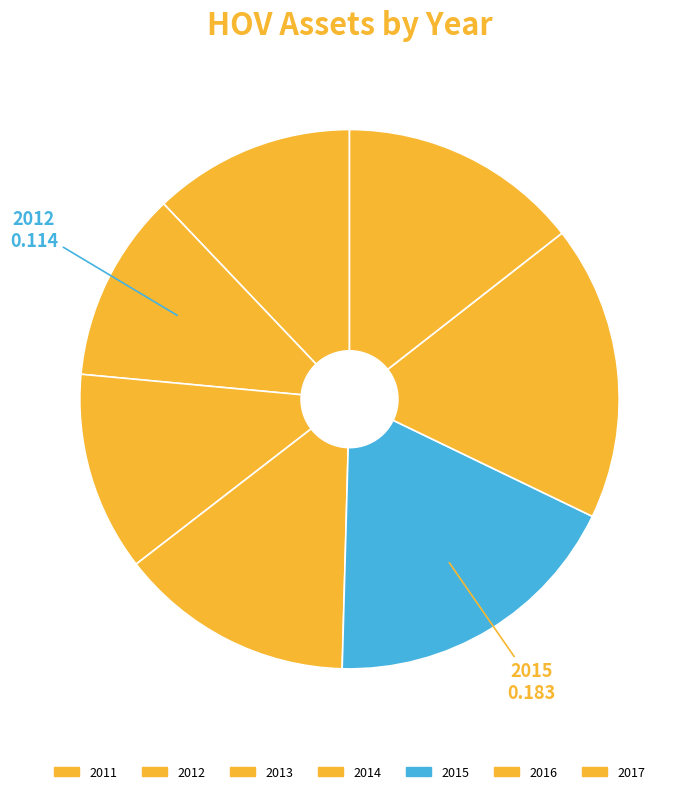

Does any single category account for the majority?

No